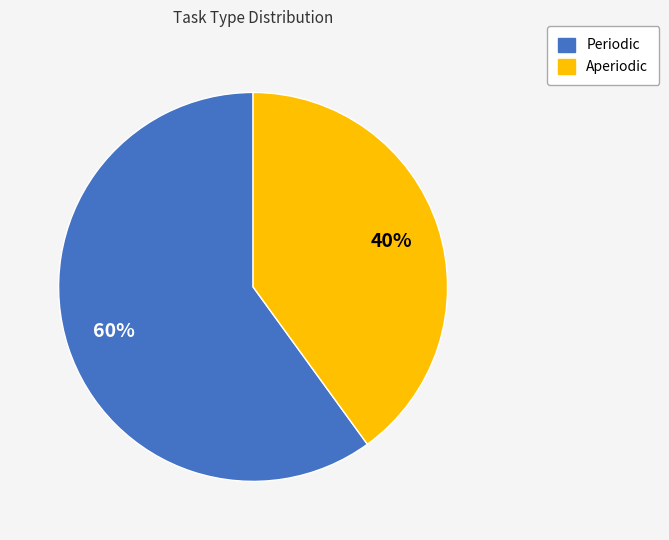

To the nearest percent, what percentage of the pie is Periodic?

60%